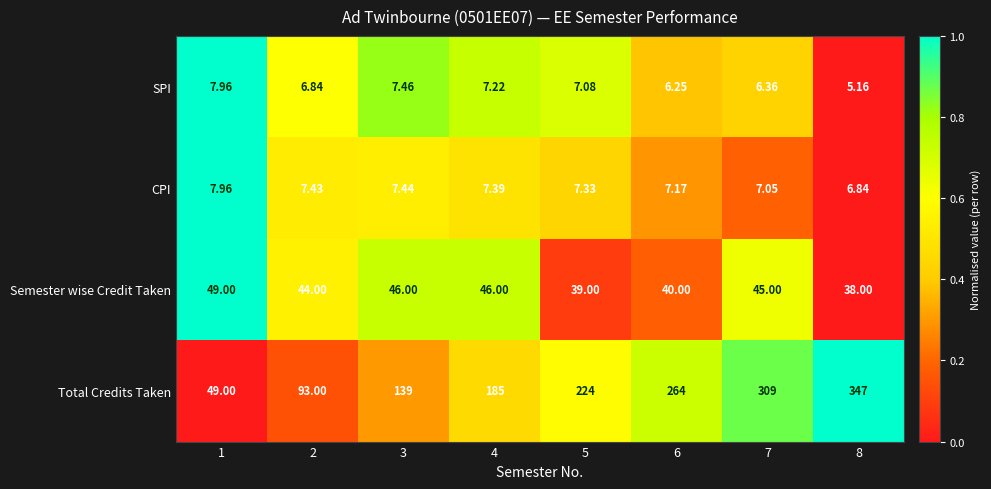

Which series changed the most between 1 and 2?

Total Credits Taken